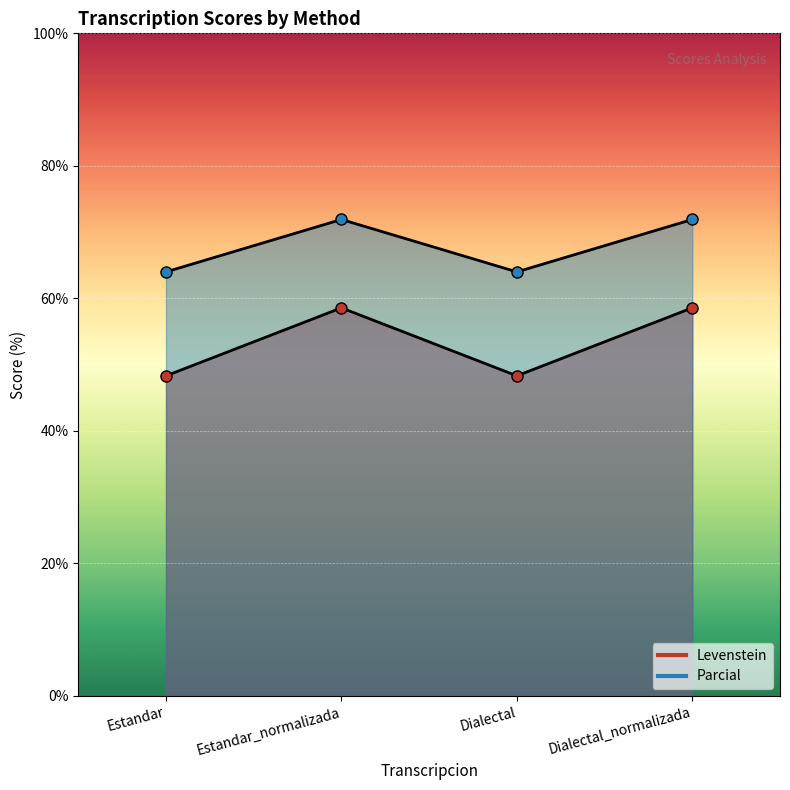

True or false: Parcial and Levenstein cross at least once.

False